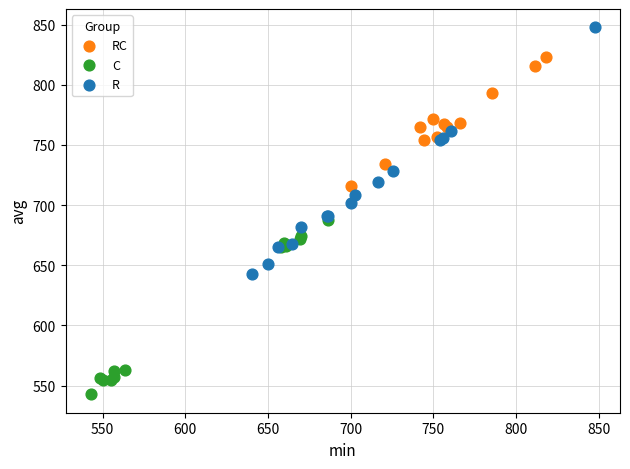

Which series has the widest spread of Y values?

R